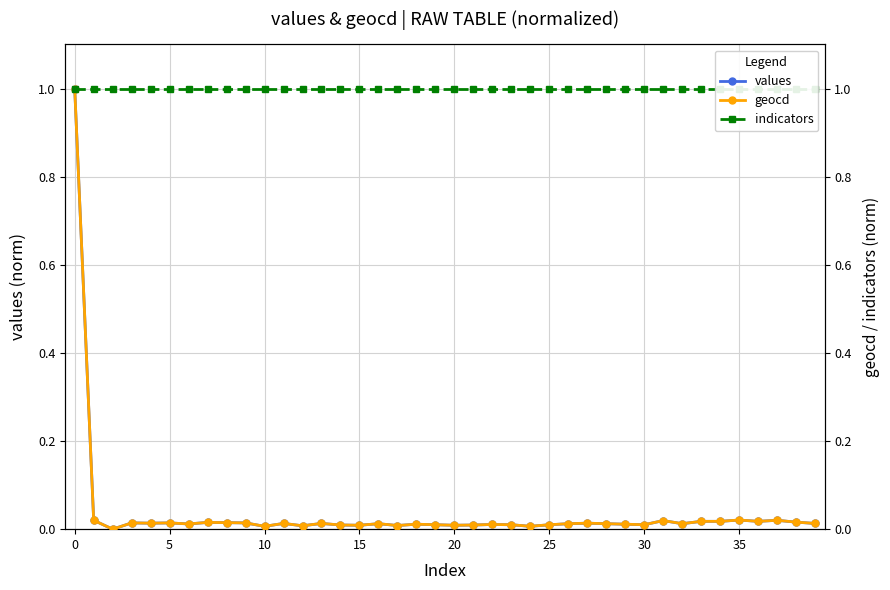

In values, how many points are lower than both neighbors (excluding endpoints)?

12